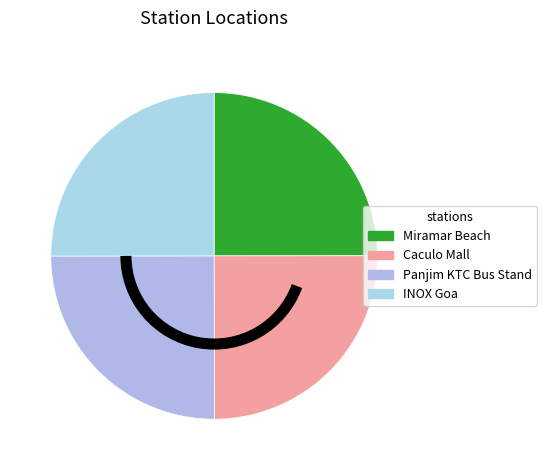

Do Miramar Beach and INOX Goa together represent more than half of the pie?

No